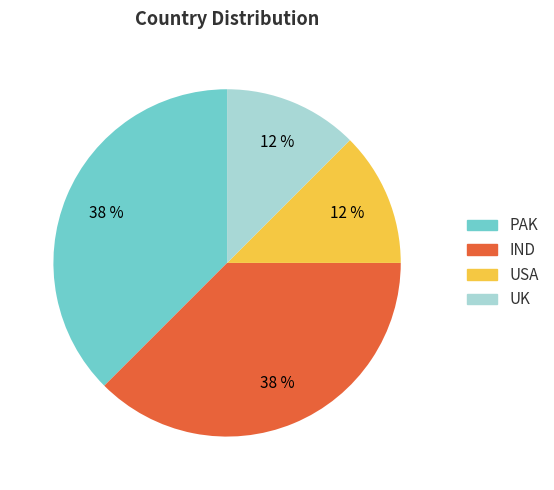

How many segments does this pie chart have?

4